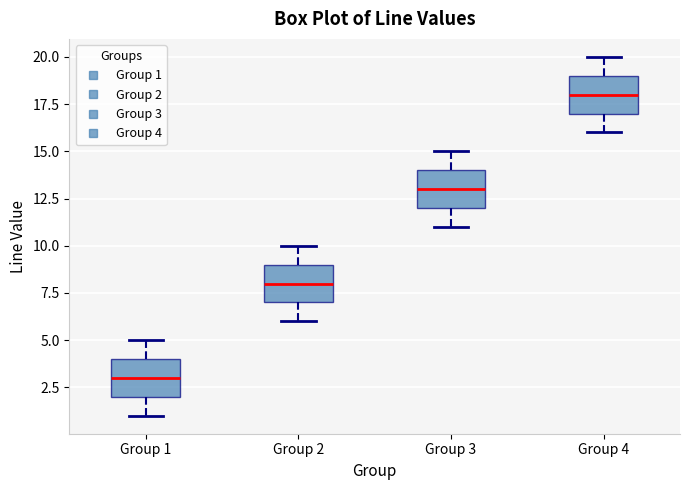

Reading left to right, read every box against the y-axis: the position of its median line, the range the box covers, and the ends of its whiskers. The values are not printed on the chart, so give them approximately, as read against the axis.

Group 1: median 3, box 2 to 4, whiskers 1 to 5
Group 2: median 8, box 7 to 9, whiskers 6 to 10
Group 3: median 13, box 12 to 14, whiskers 11 to 15
Group 4: median 18, box 17 to 19, whiskers 16 to 20